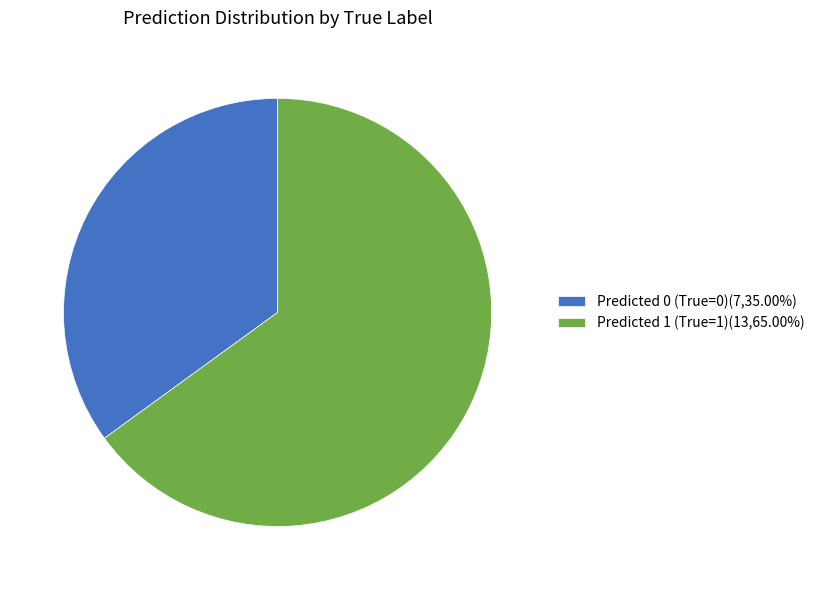

Do Predicted 1 (True=1)(13,65.00%) and Predicted 0 (True=0)(7,35.00%) together represent more than half of the pie?

Yes